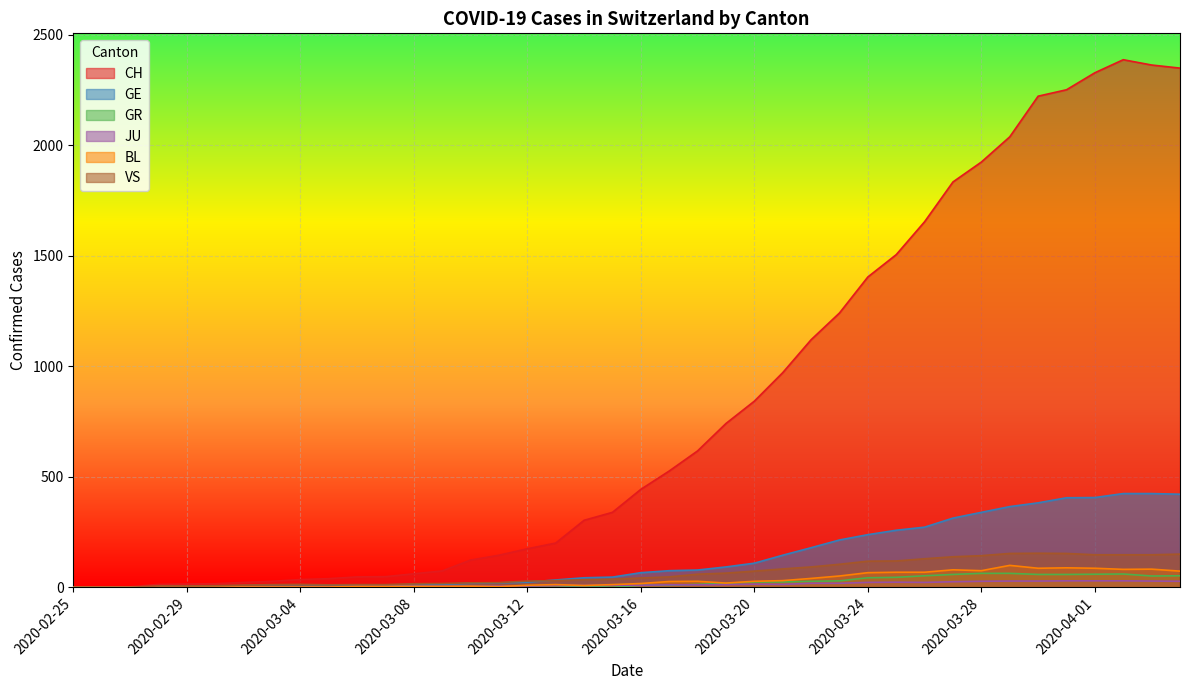

Count the number of data series in this chart.

6